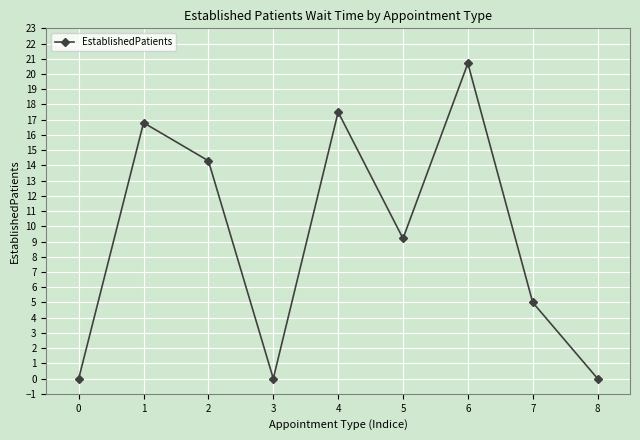

Does the chart display data point markers on the line(s)?

Yes